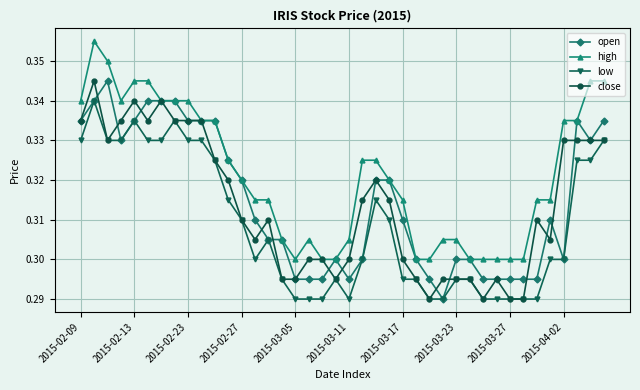

True or false: close has more than 0 points higher than both neighbors.

True